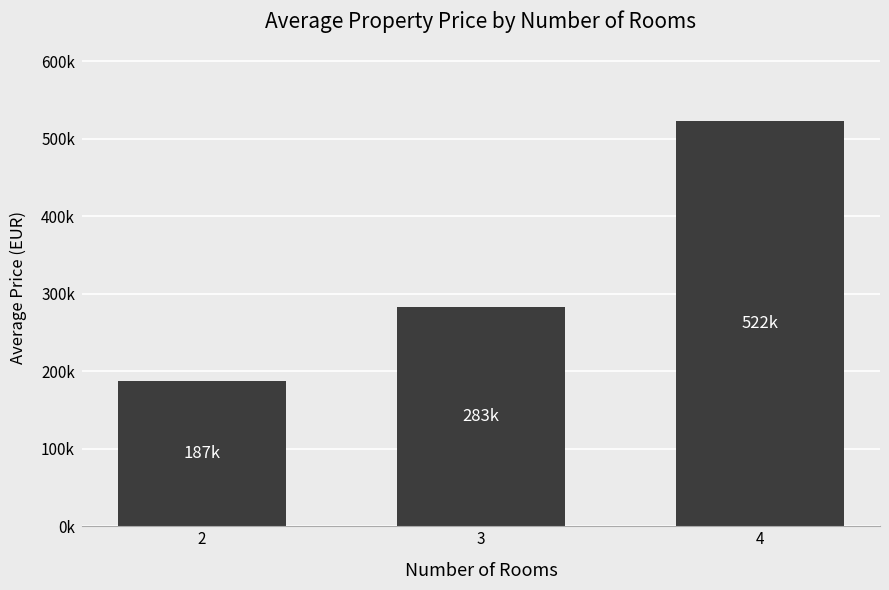

At which category does the chart reach its minimum across all series?

2